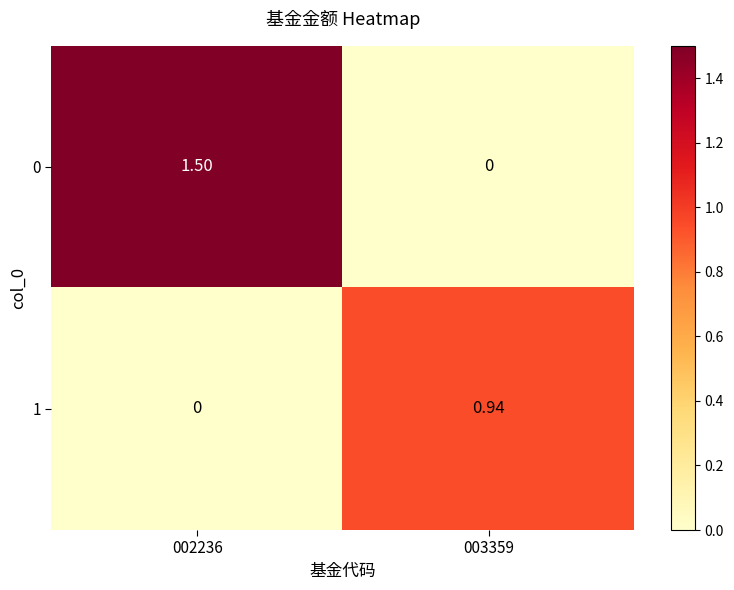

How many values in 1 are above zero?

1